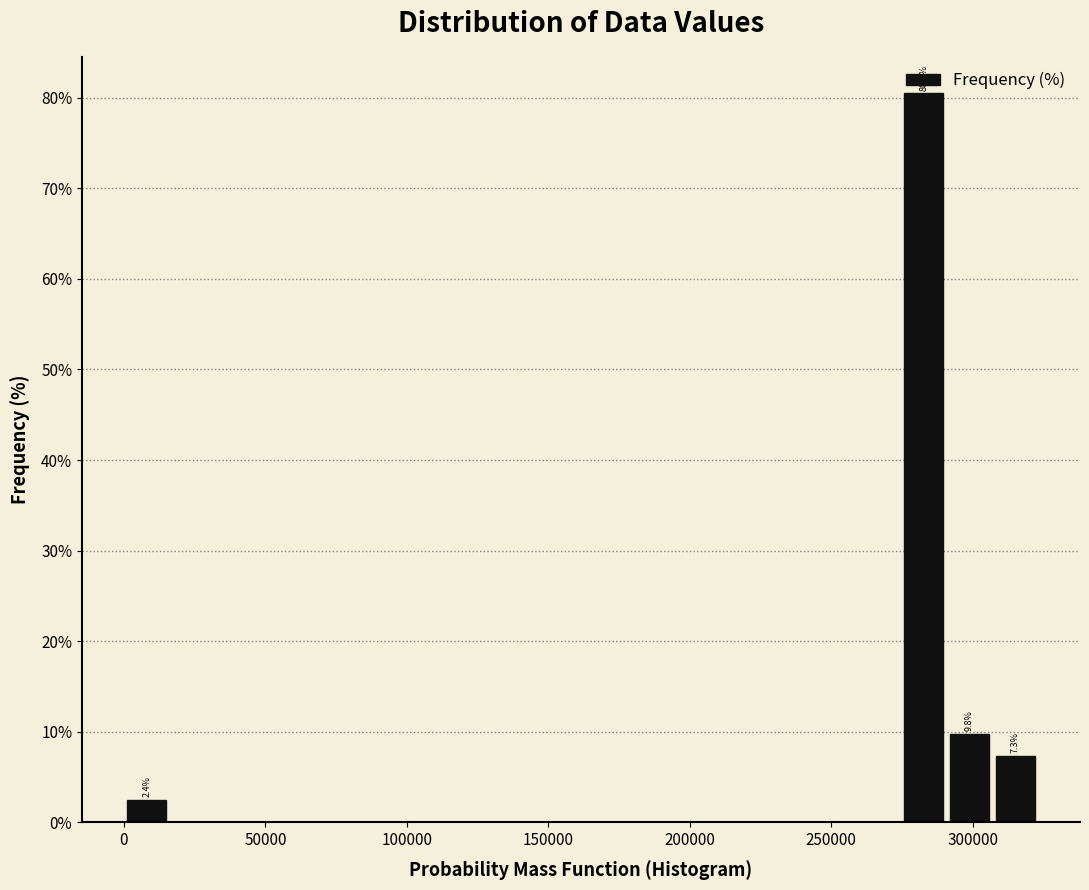

Read against the x-axis, roughly where is the centre of the tallest bar?

285000